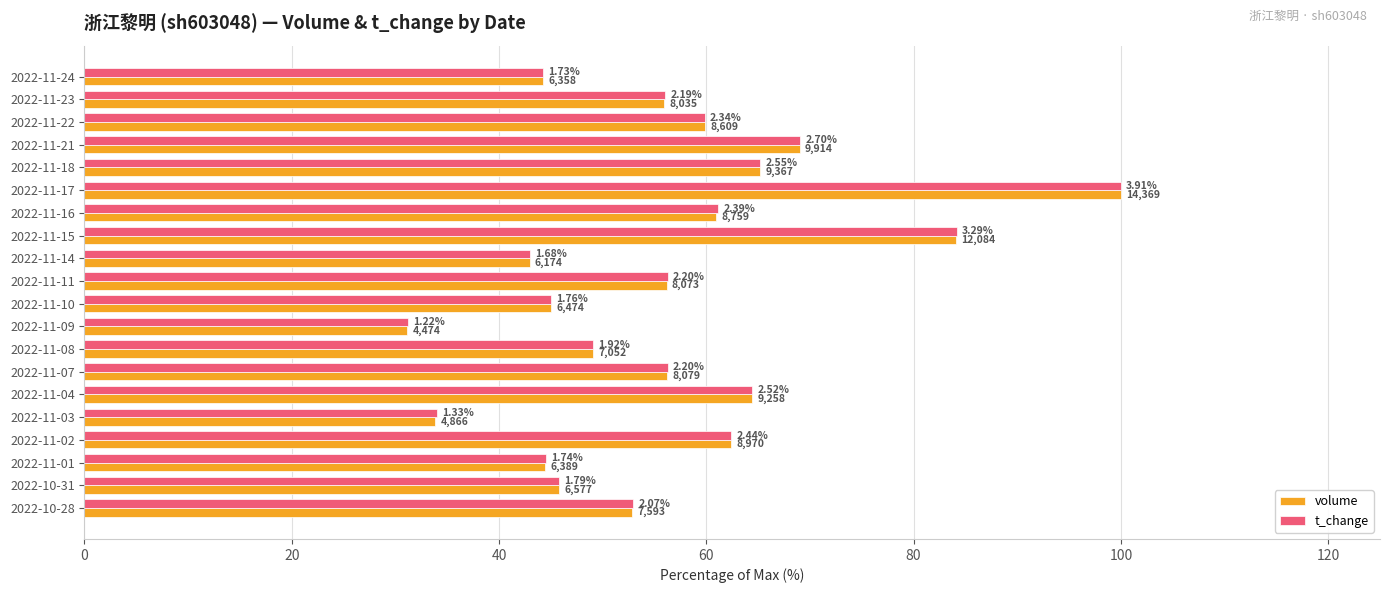

What is the minimum value for t_change?

31.2